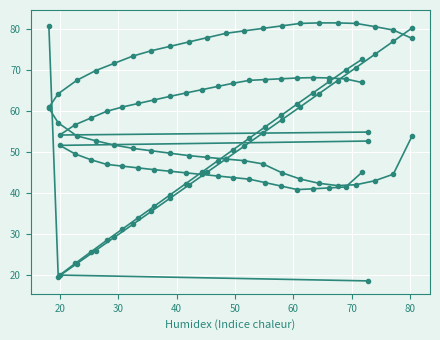

True or false: col_1 row1 has a value of 66.2 at 10.

False